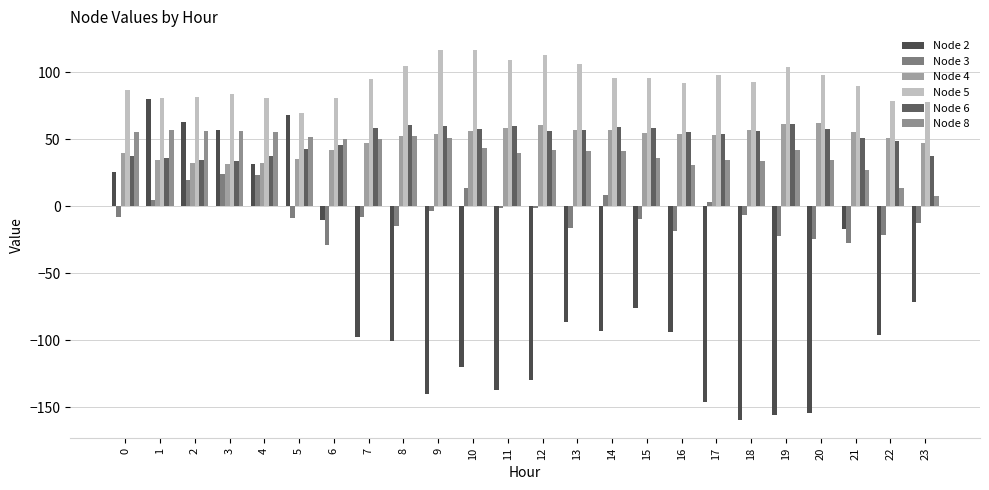

Which series has the largest total across all categories?

Node 5